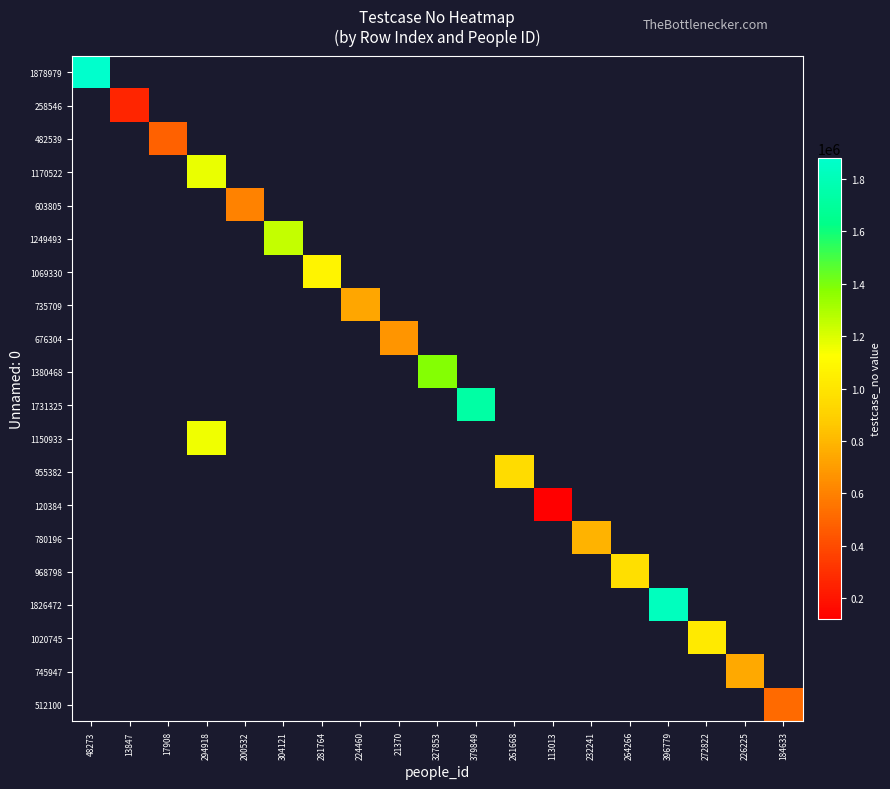

Between 226225 and 327853, which is larger?

327853